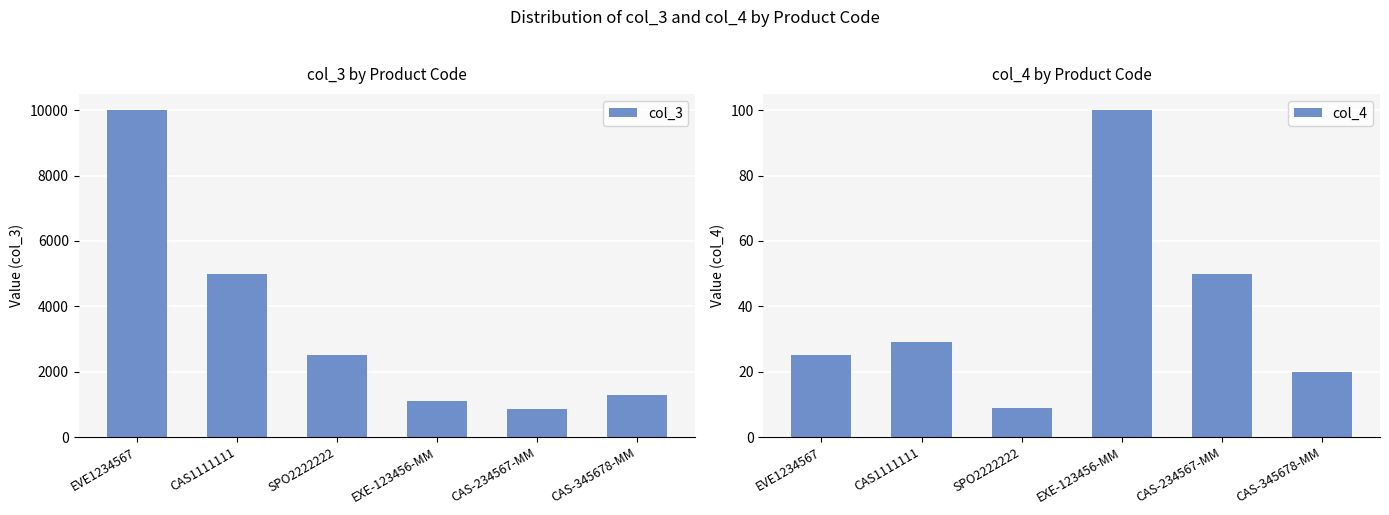

At which label does col_4 reach its minimum?

SPO2222222